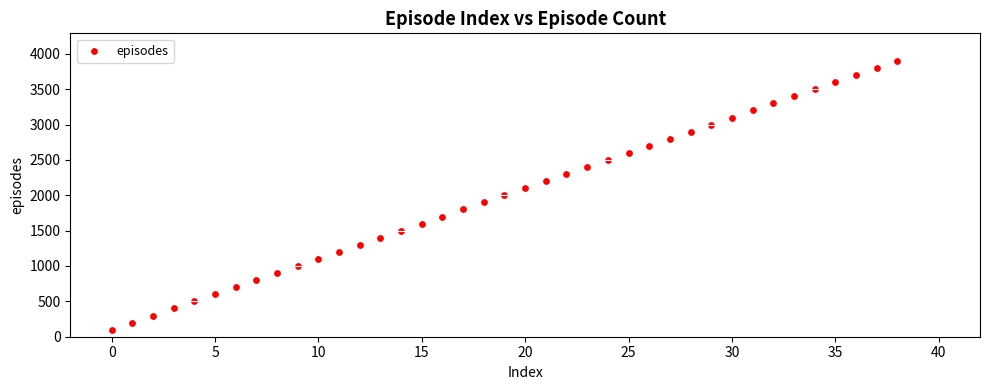

What is the range of Y values (max minus min)?

3800